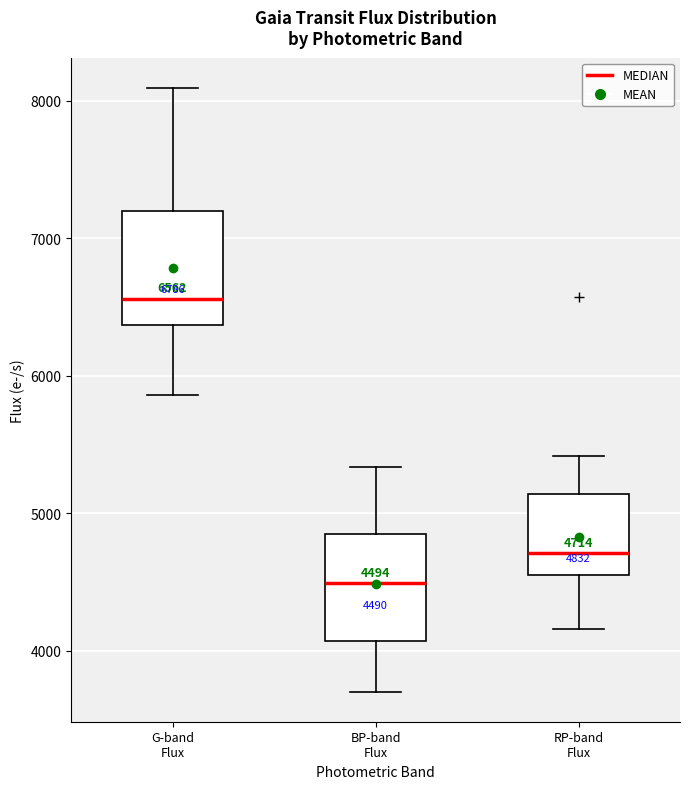

Which box has the lowest median line?

BP-band Flux